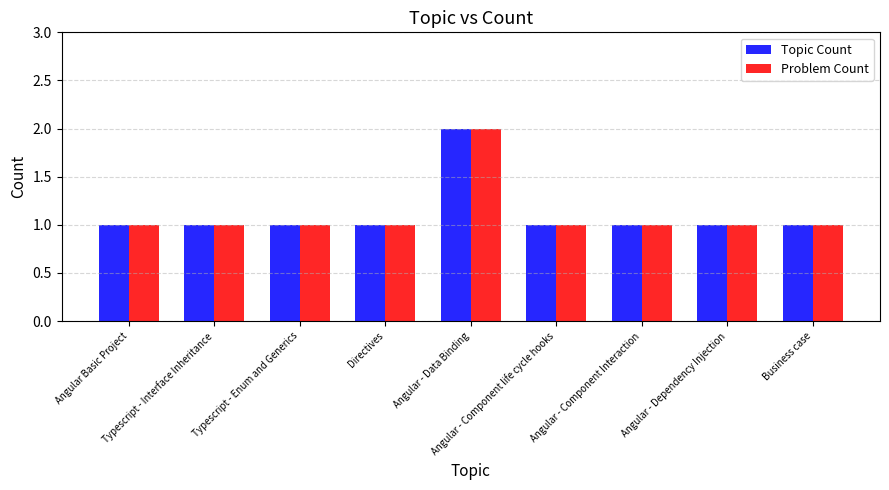

Reading left to right, list all the values displayed in this chart.

Topic Count: 1	1	1	1	2	1	1	1	1
Problem Count: 1	1	1	1	2	1	1	1	1